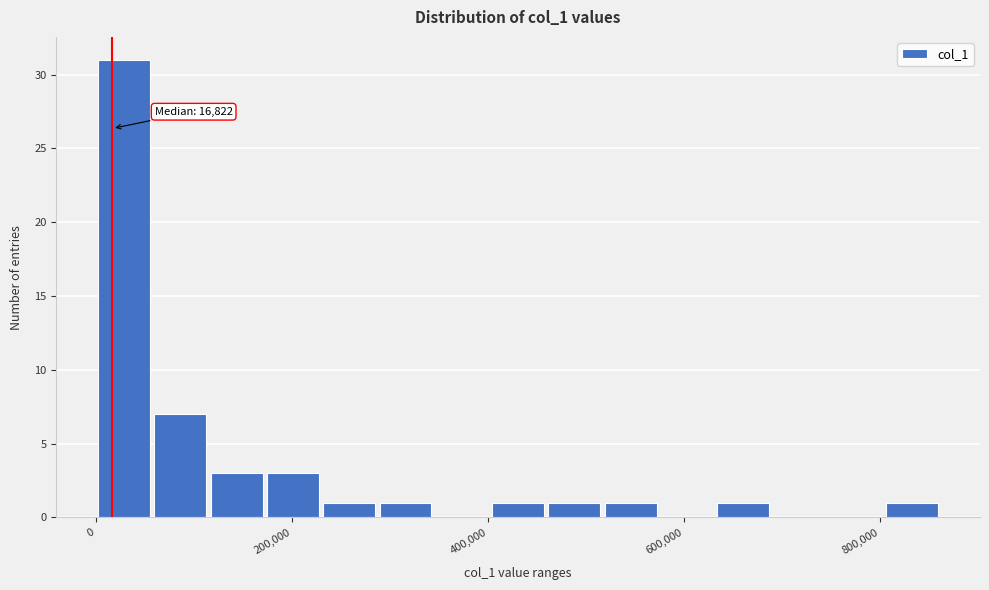

Around what value on the x-axis is the tallest bar? Give the approximate position of its centre, as read against the axis.

20000